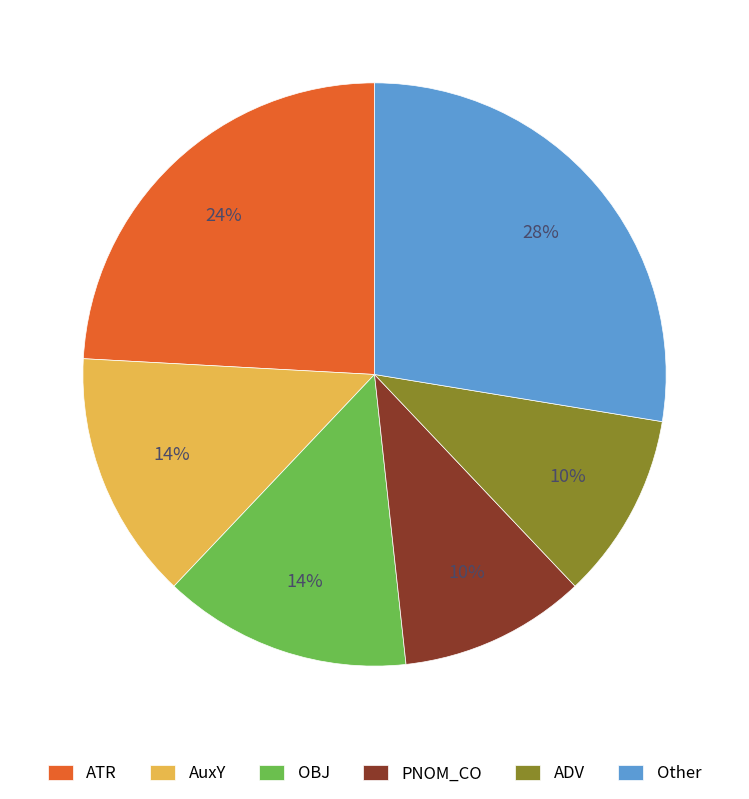

Which slice is the largest?

Other